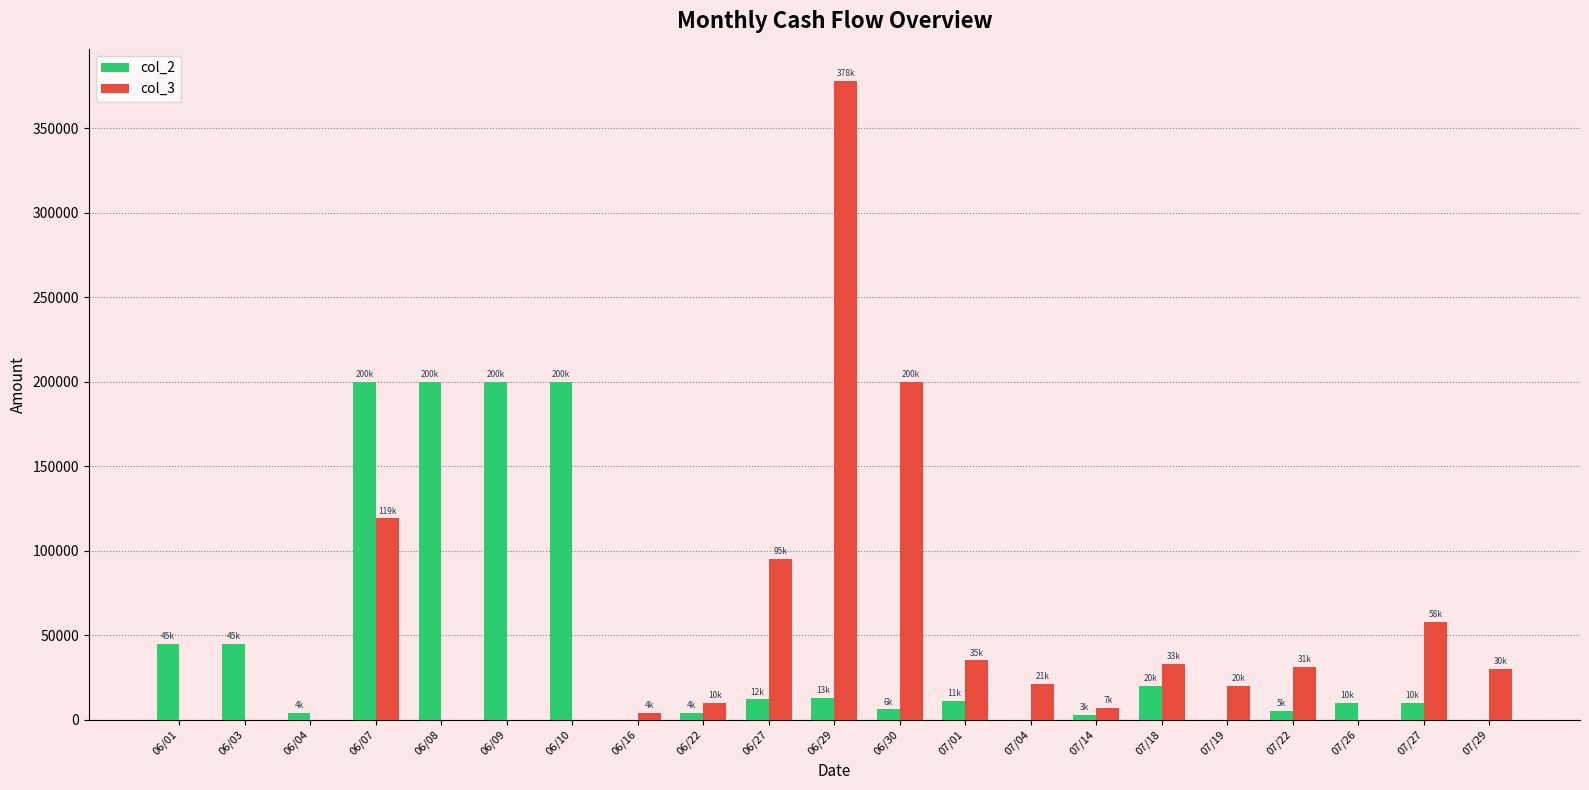

The value of col_2 at 07/01 is 11000. True or false?

True